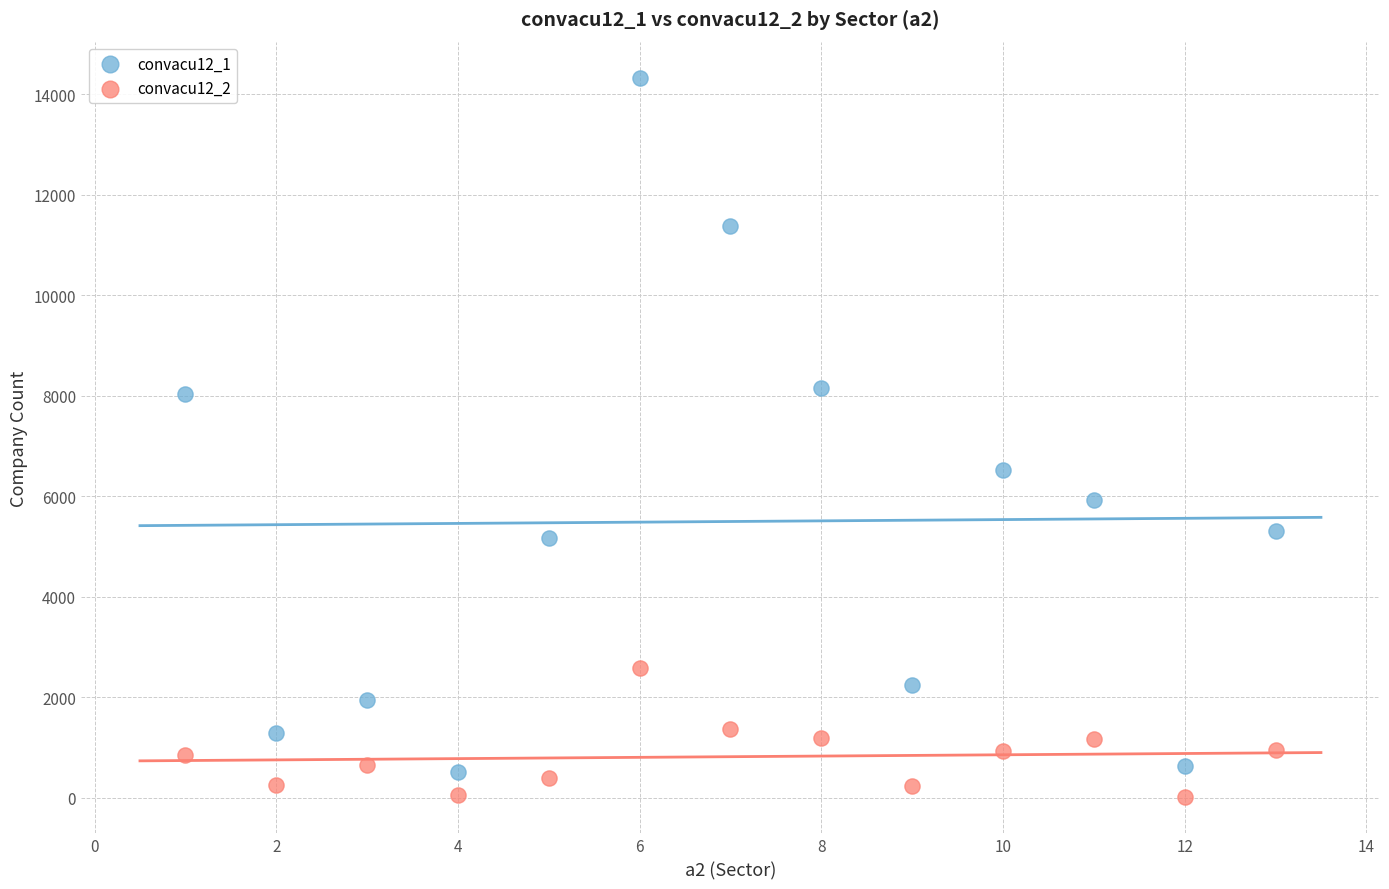

Which series reaches the maximum Y coordinate?

convacu12_1